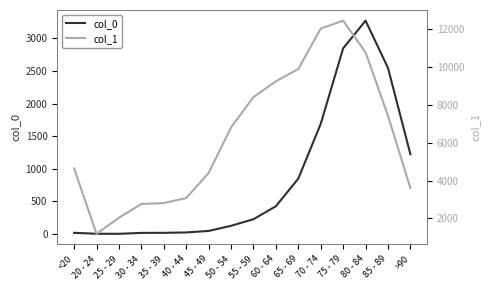

Is this an area chart (filled region under the line)?

No